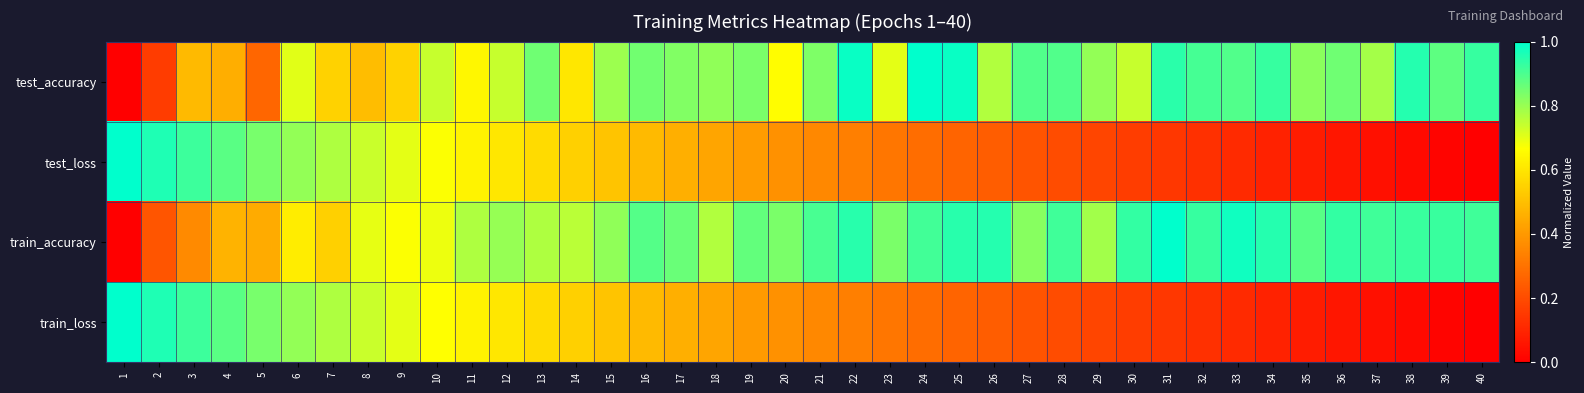

At how many categories does at least one series exceed 0?

40